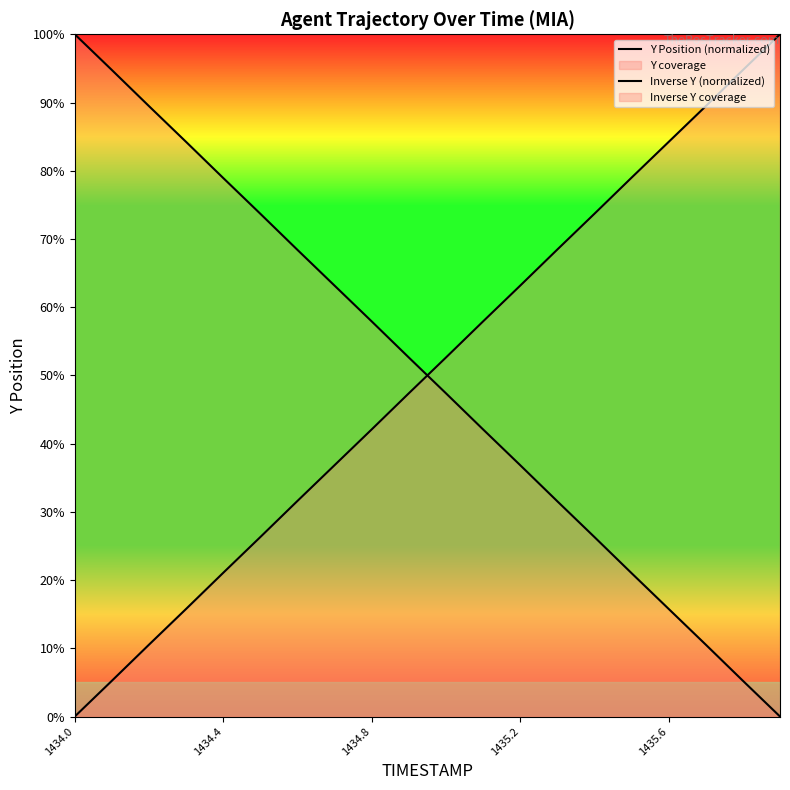

How many times do Y Position (normalized) and Inverse Y (normalized) cross each other?

1